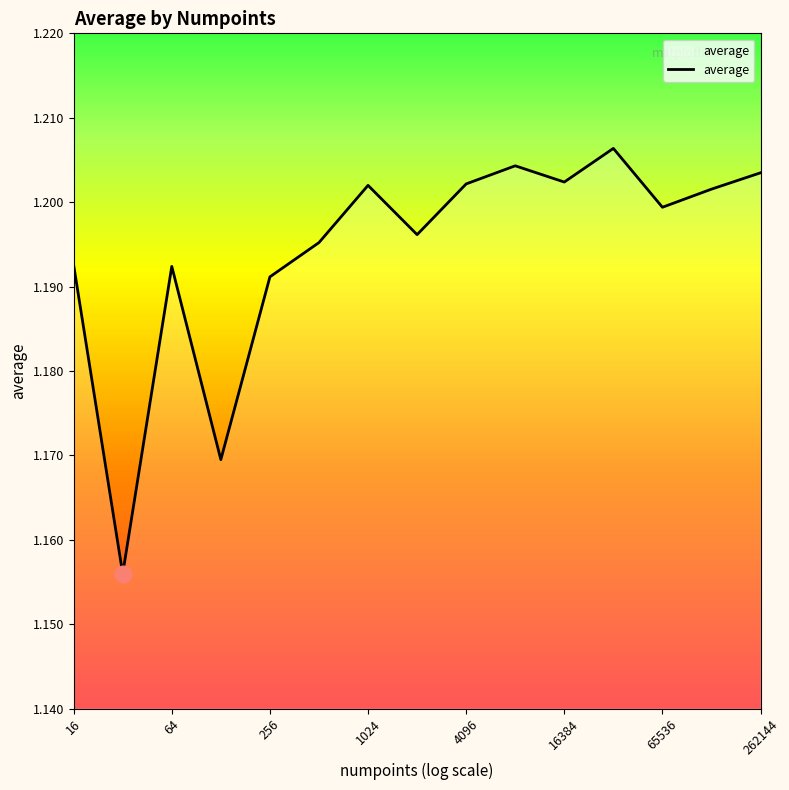

Does the chart display data point markers on the line(s)?

No